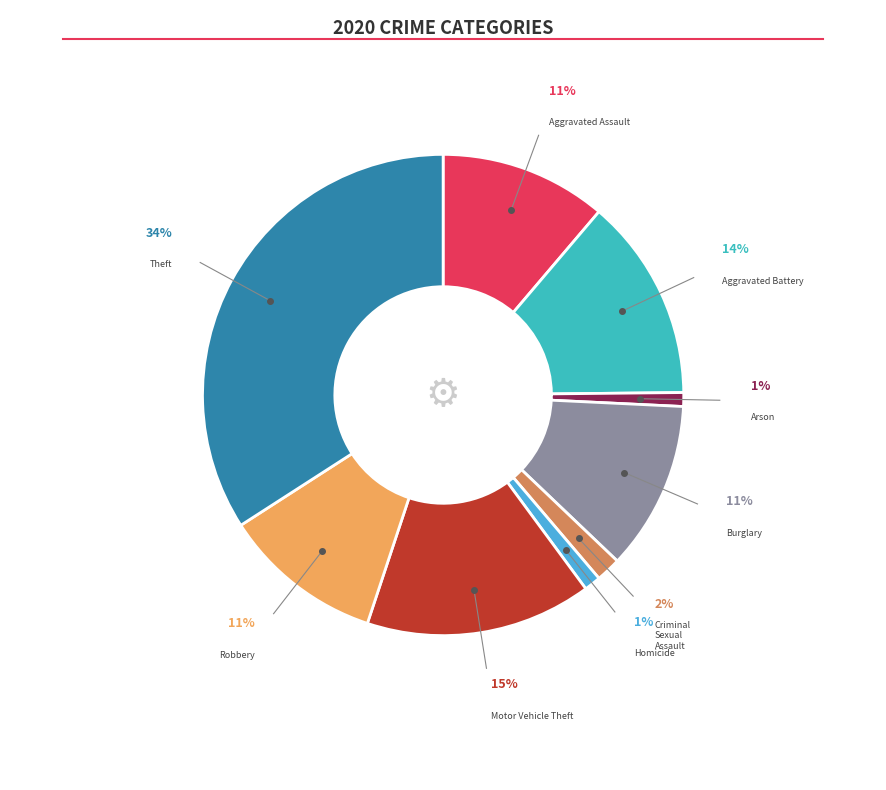

Which category has the smallest portion of the pie?

Arson